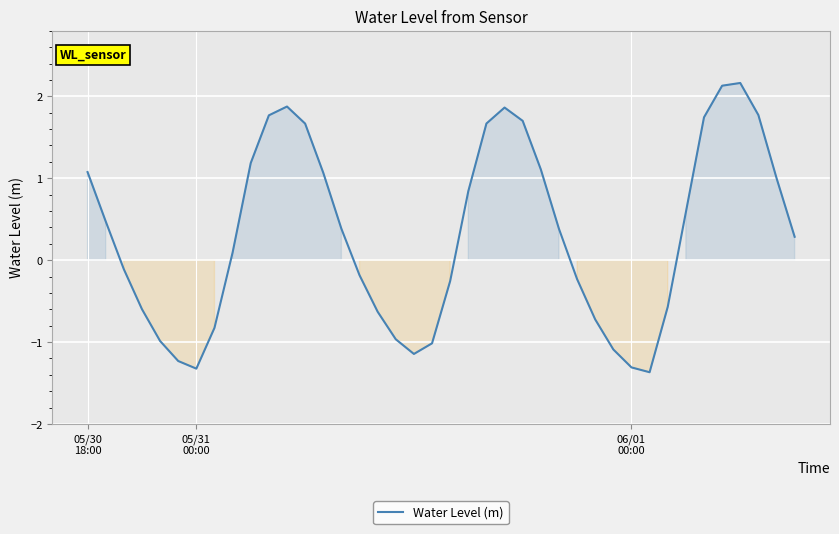

What is the difference between the maximum and minimum values?

3.5